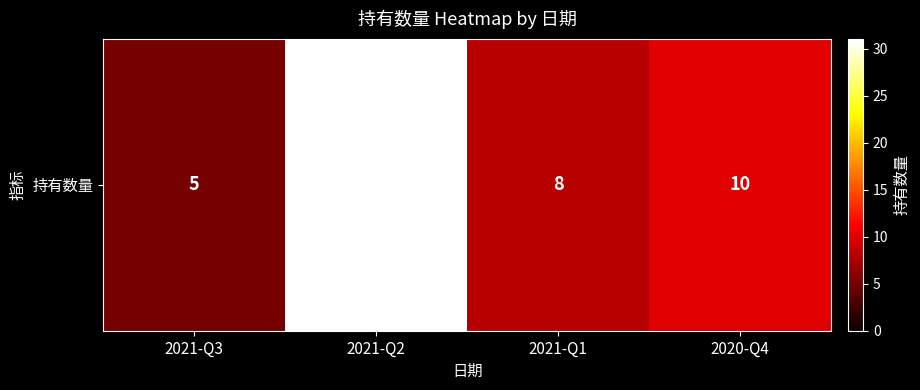

How many categories are shown in the chart?

4